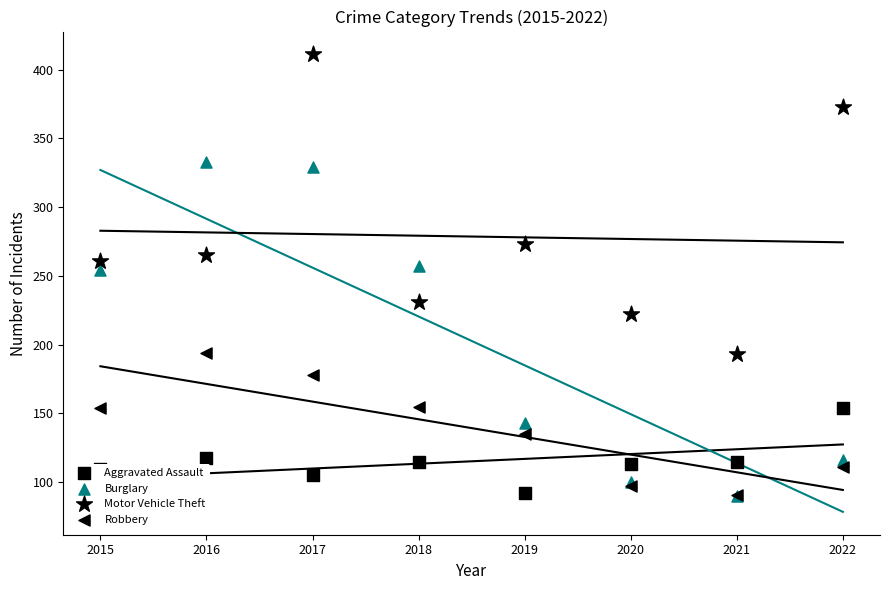

Which series contains the lowest Y value?

Burglary